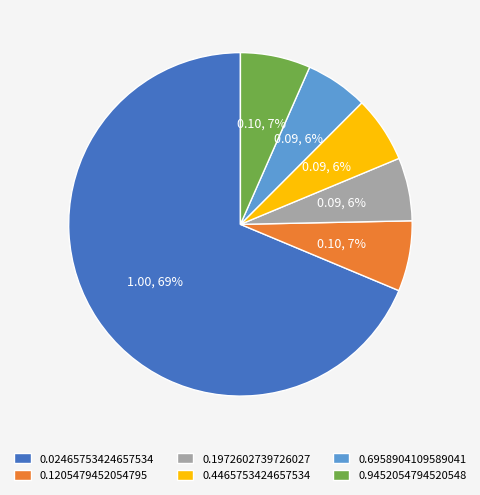

Count the number of slices in the pie.

6